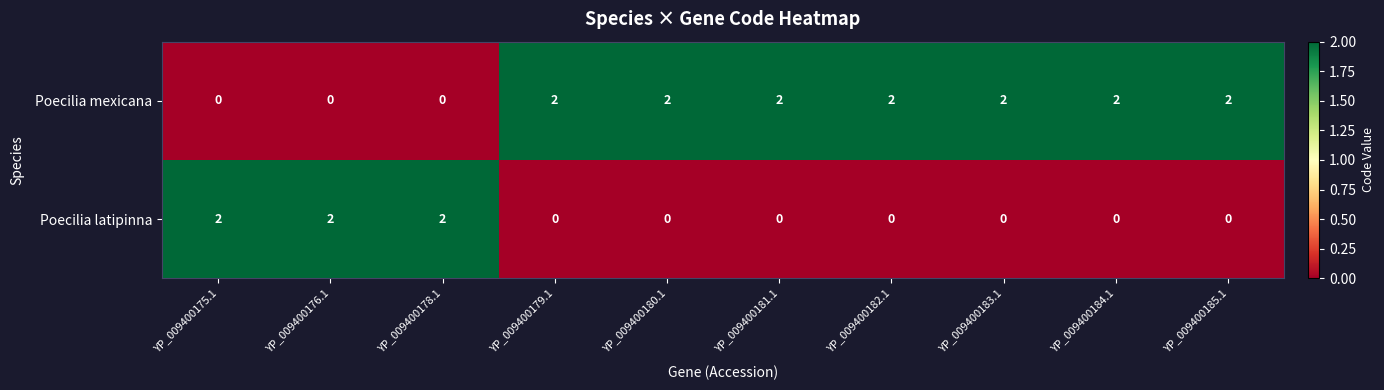

How many data points in Poecilia mexicana are less than 2?

3